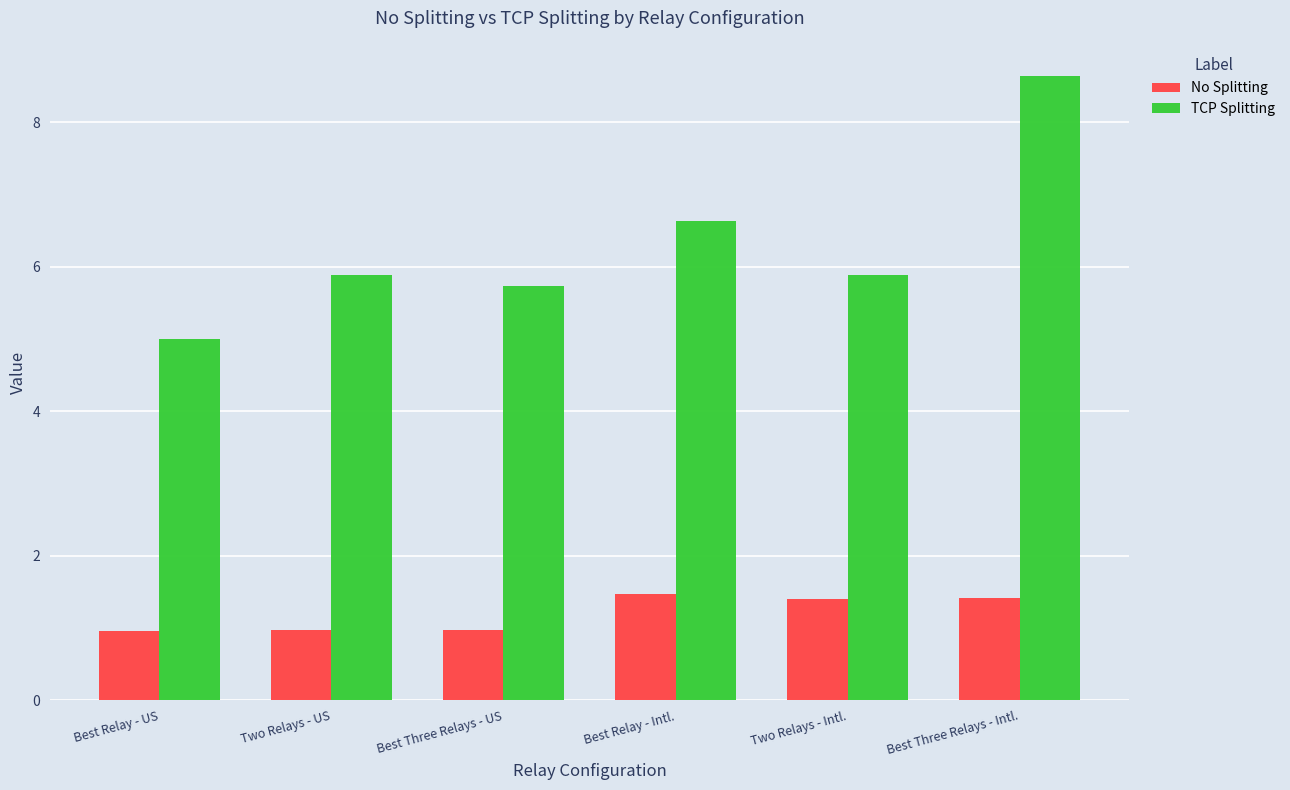

What are all the series names shown in the legend?

No Splitting, TCP Splitting